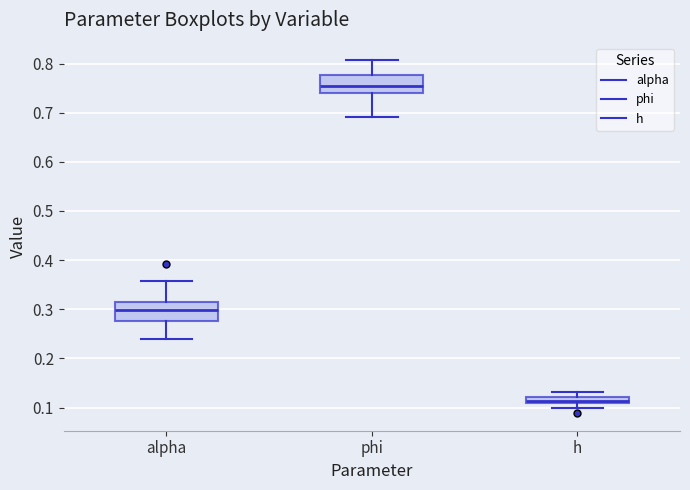

Which box's median line is the highest?

phi